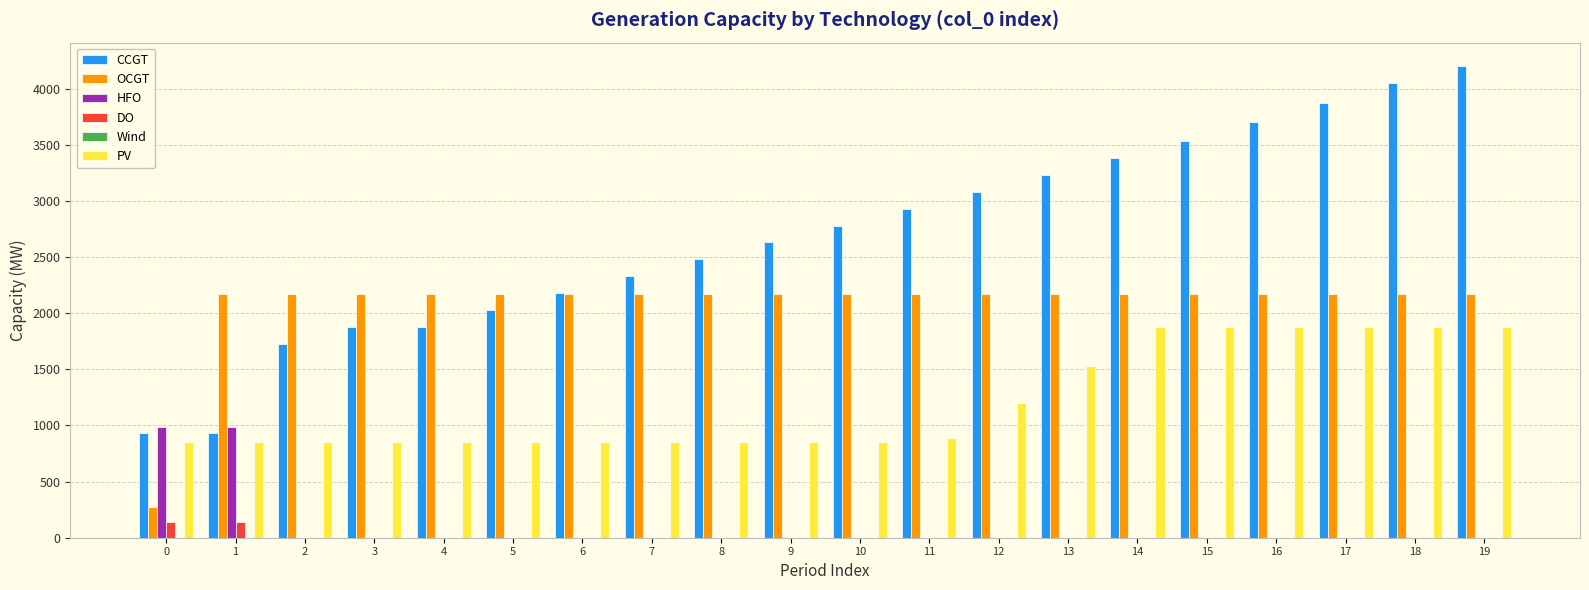

How many values in the DO series exceed 0?

2